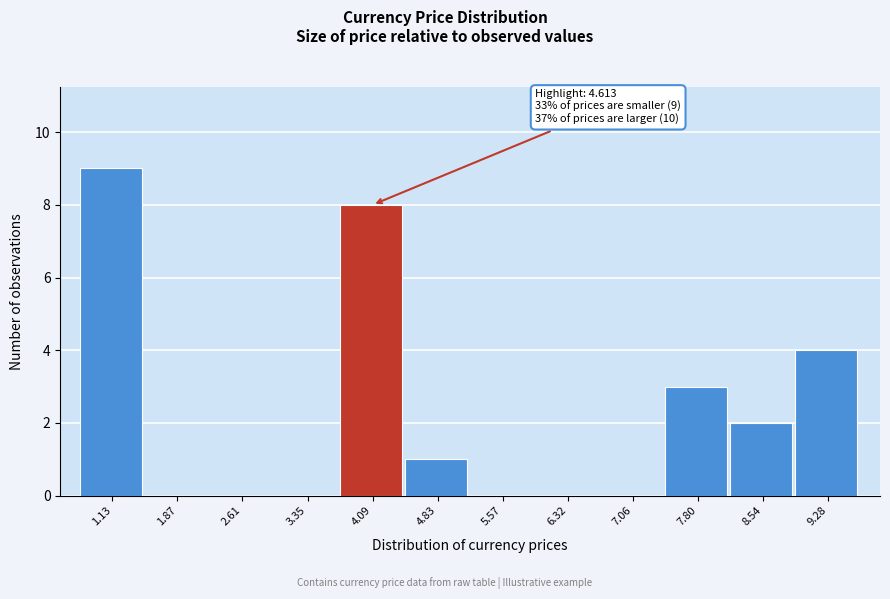

Reading left to right, extract all data points from this chart.

1.13=9	1.87=0	2.61=0	3.35=0	4.09=8	4.83=1	5.57=0	6.32=0	7.06=0	7.80=3	8.54=2	9.28=4